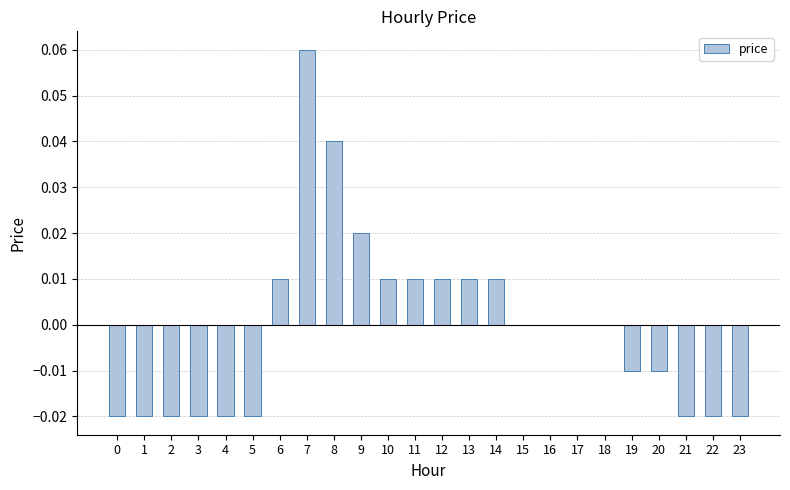

How many series are shown in this chart?

1